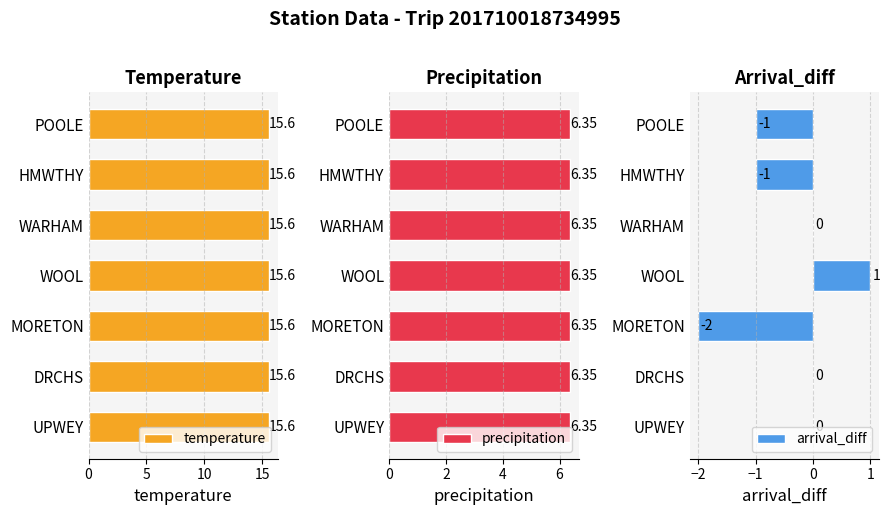

Is it true that arrival_diff equals 0 at HMWTHY?

False